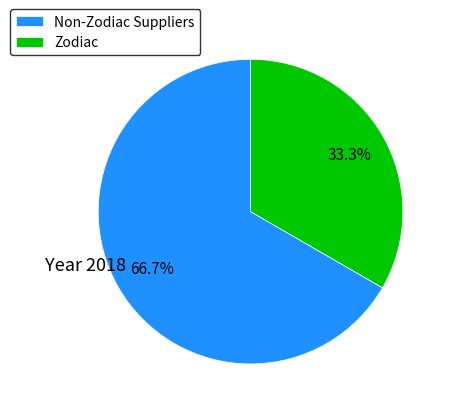

How many segments does this pie chart have?

2